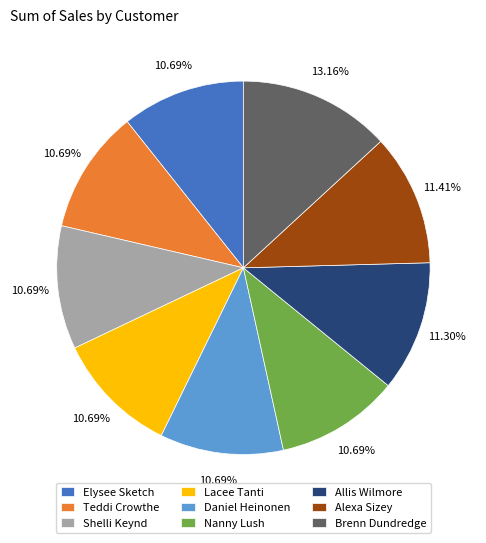

Is Daniel Heinonen the majority of the pie?

No